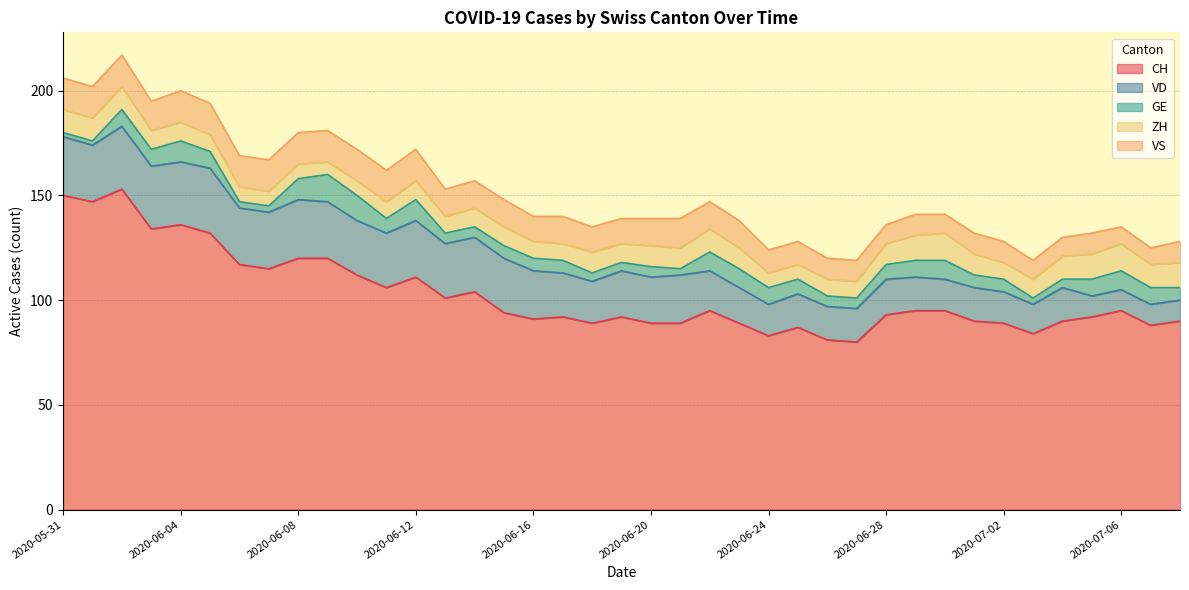

What is the total value across all series at 2020-07-01?

132